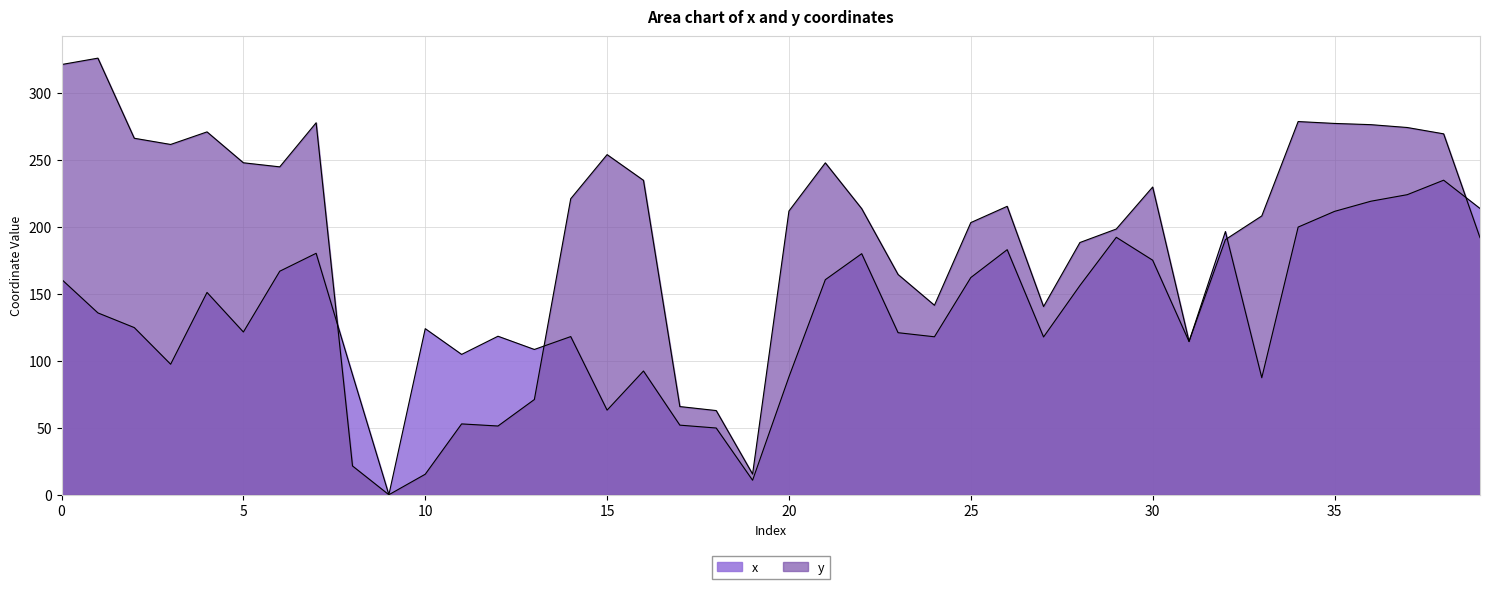

Reading left to right, extract all data points from this chart.

x: 160.9	135.9	124.9	97.5	151.1	121.6	167.0	180.4	89.8	0.0	124.1	104.9	118.4	108.5	118.2	63.2	92.4	52.0	49.9	10.8	88.1	160.7	180.1	121.1	118.0	162.3	183.1	117.9	156.3	192.3	175.2	114.4	196.6	87.4	200.0	211.7	219.3	224.2	235.0	213.9
y: 321.4	326.2	266.3	261.7	271.1	248.0	245.0	277.9	21.5	0.0	15.3	52.9	51.3	71.1	221.2	254.1	234.9	65.9	62.9	15.5	212.0	248.0	213.7	164.6	141.6	203.3	215.5	140.6	188.4	198.5	229.9	114.6	190.6	208.3	278.8	277.4	276.5	274.4	269.6	192.0